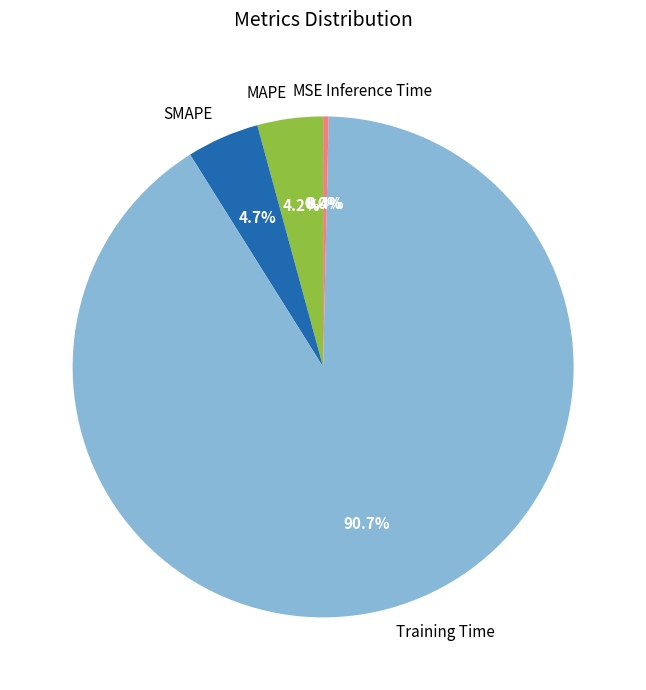

Between MAPE and Inference Time, which is larger?

MAPE